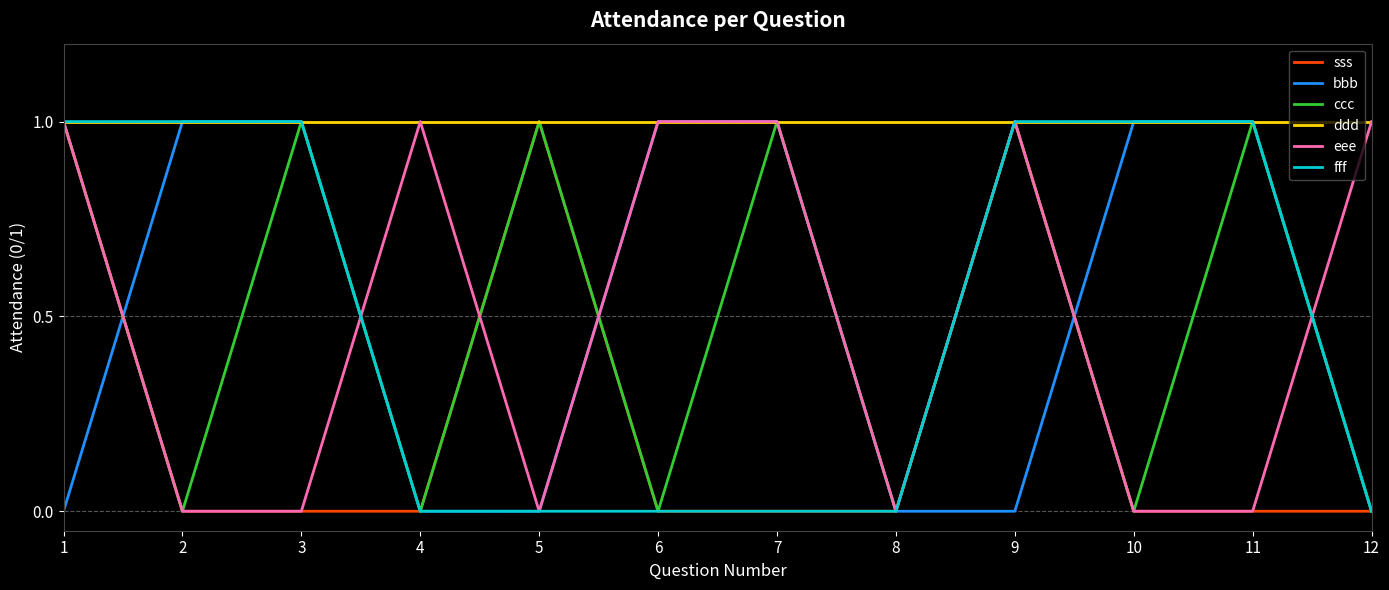

Count the eee values in the range 0 to 1.

12